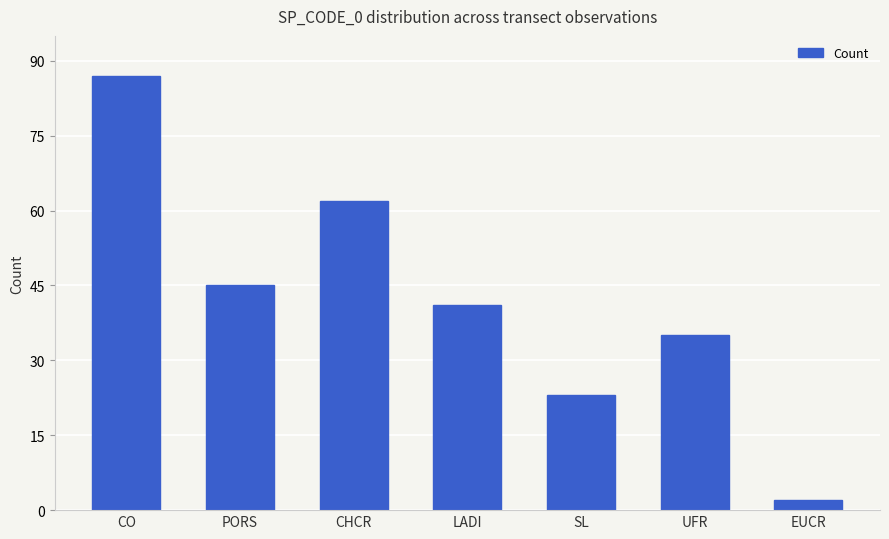

Is it true that the value at PORS is 68?

False